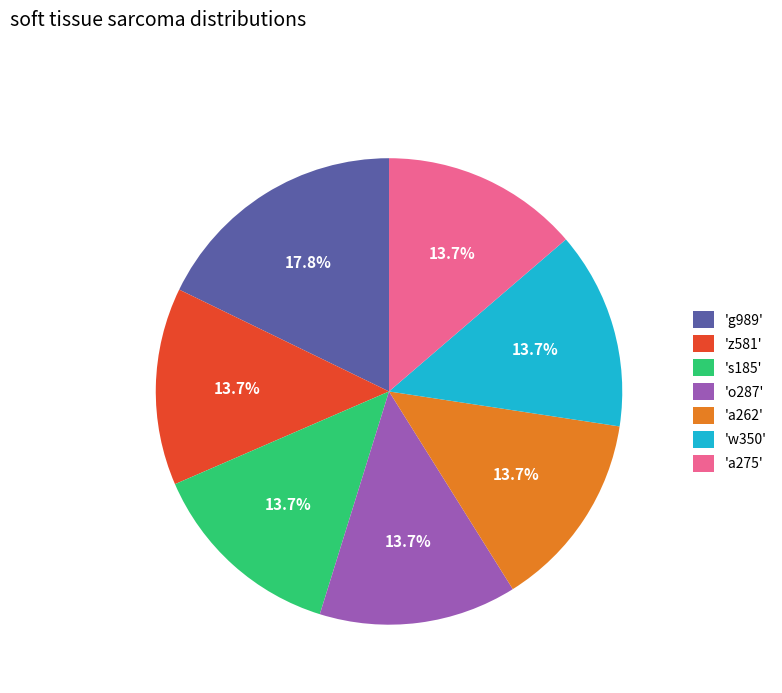

What is the total percentage of 'a275' and 'z581'?

27.4%